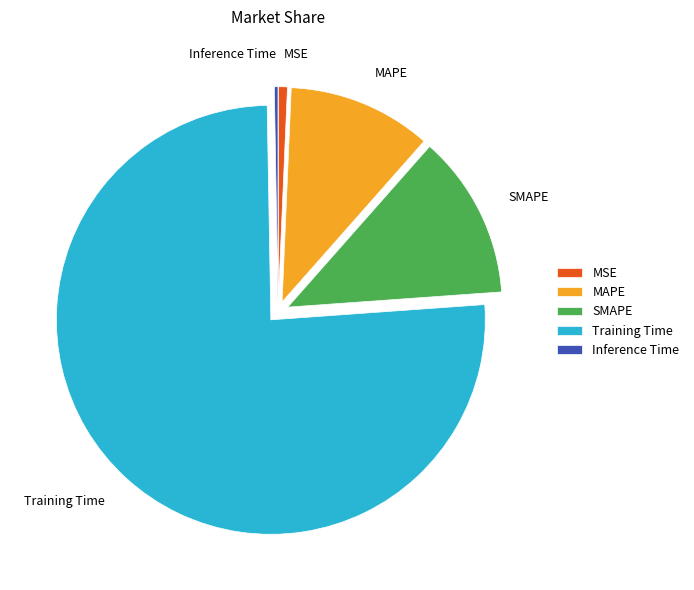

Is there a majority slice in this chart?

Yes